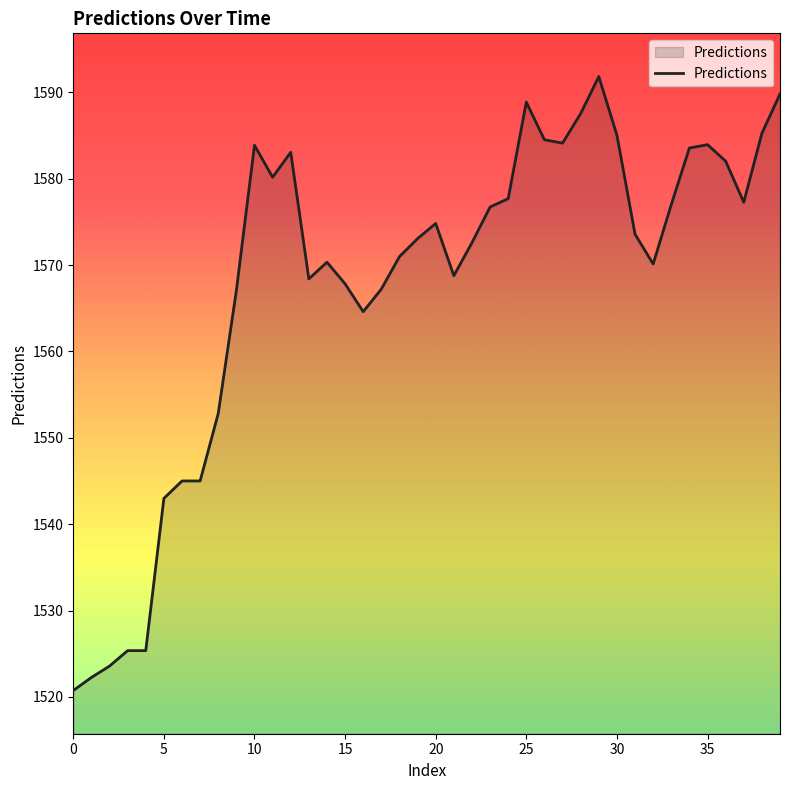

What is the maximum value shown in the chart?

1591.8